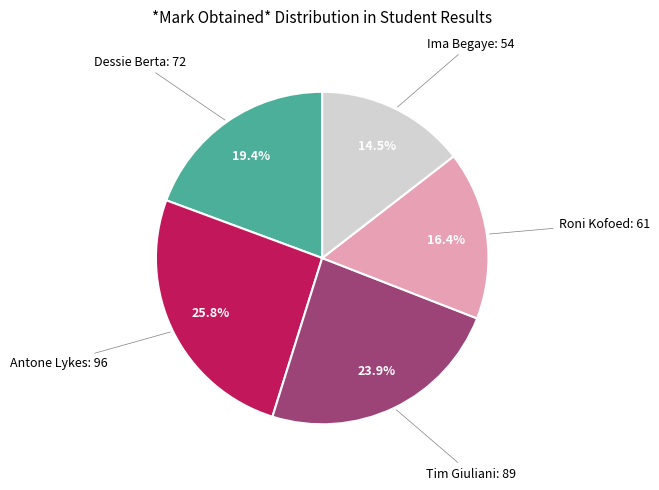

Is there a majority slice in this chart?

No